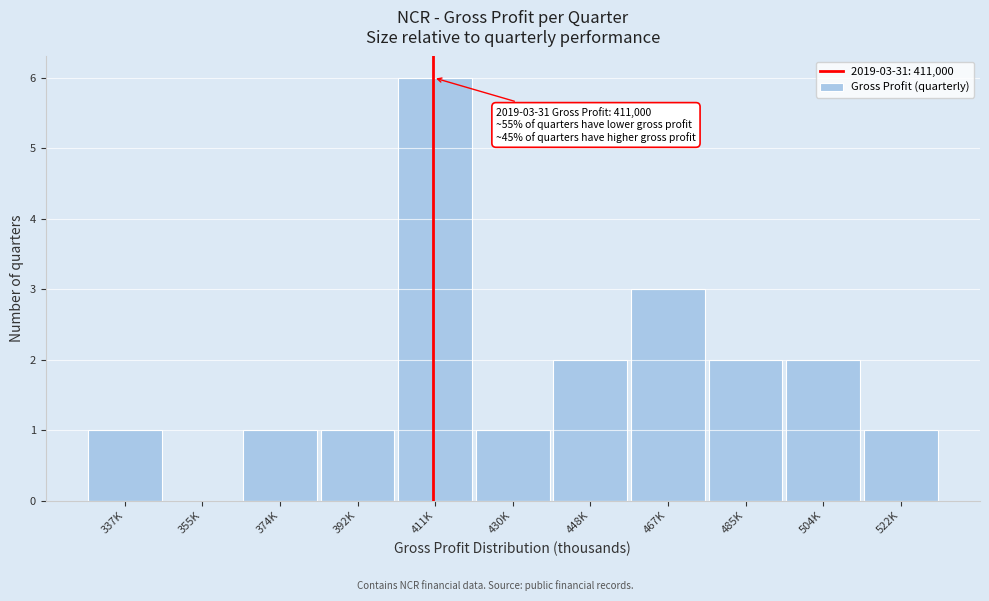

Reading left to right, transcribe all the data shown in this chart.

337K=1	355K=0	374K=1	392K=1	411K=6	430K=1	448K=2	467K=3	485K=2	504K=2	522K=1